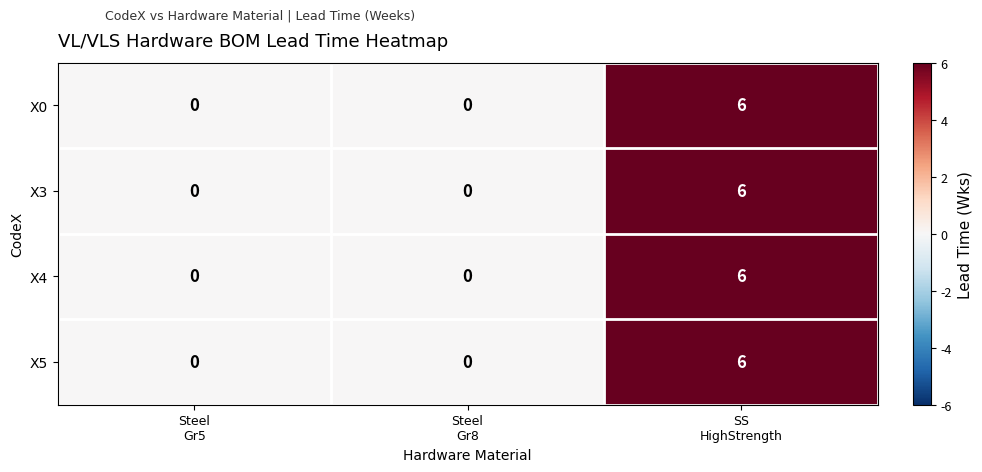

Reading left to right, extract all data points from this chart.

X0: 0	0	6
X3: 0	0	6
X4: 0	0	6
X5: 0	0	6